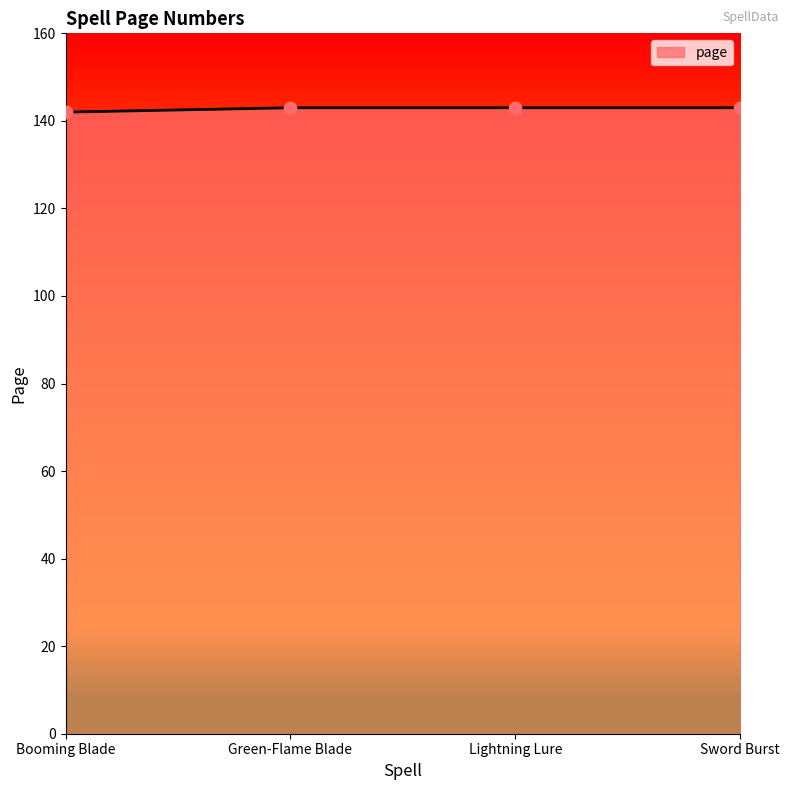

What is the ratio of the value at Green-Flame Blade to the value at Lightning Lure?

1.0